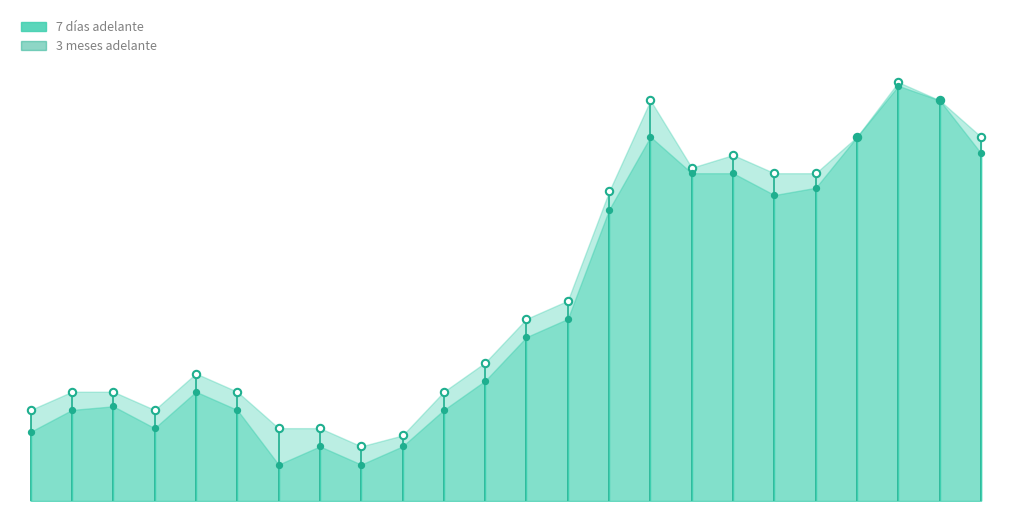

What is the total value across all series at 5?

1255.0